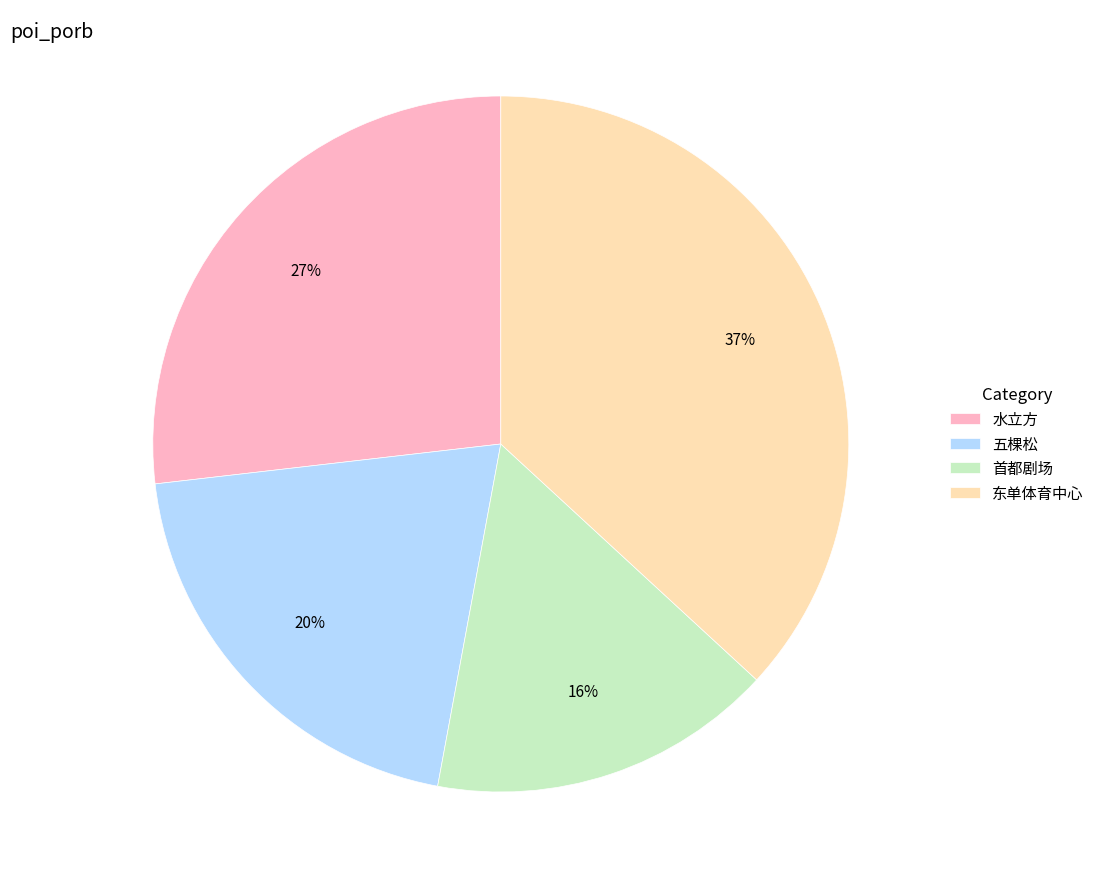

Which slice is the largest?

东单体育中心